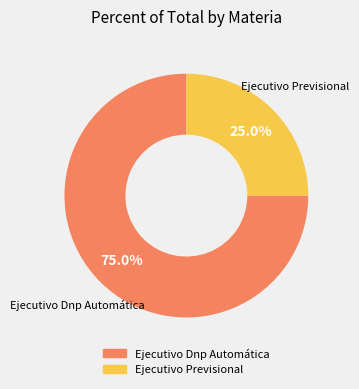

Is Ejecutivo Dnp Automática the majority of the pie?

Yes